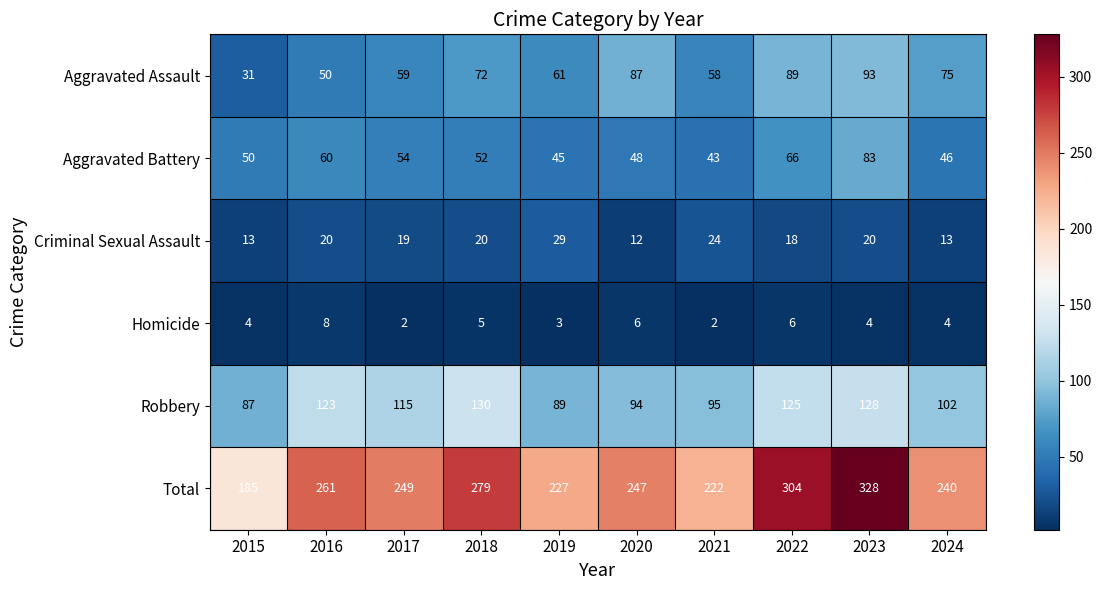

Which series has the largest total across all categories?

Total